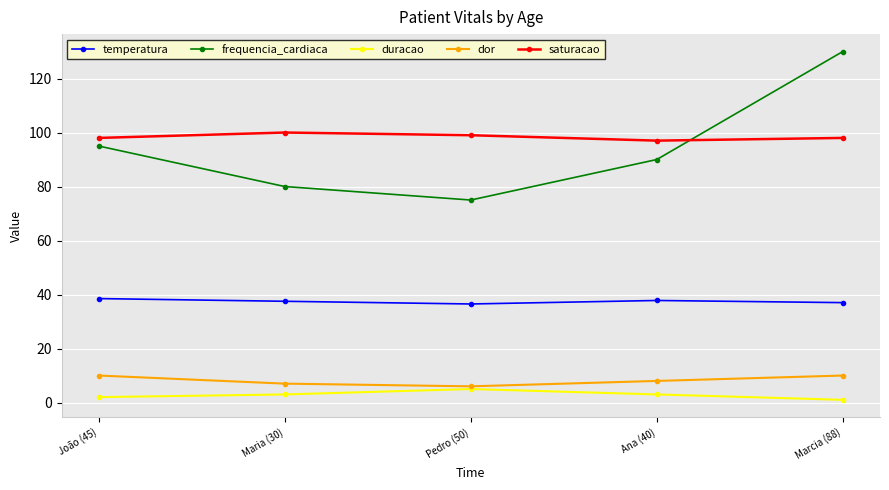

What are all the series names shown in the legend?

temperatura, frequencia_cardiaca, duracao, dor, saturacao